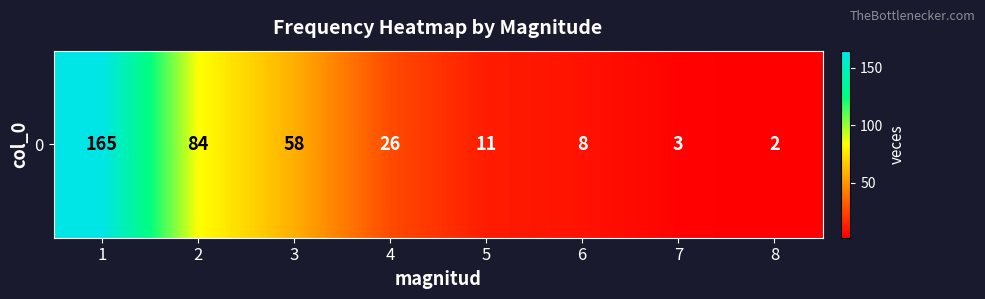

What is the greatest value displayed?

165